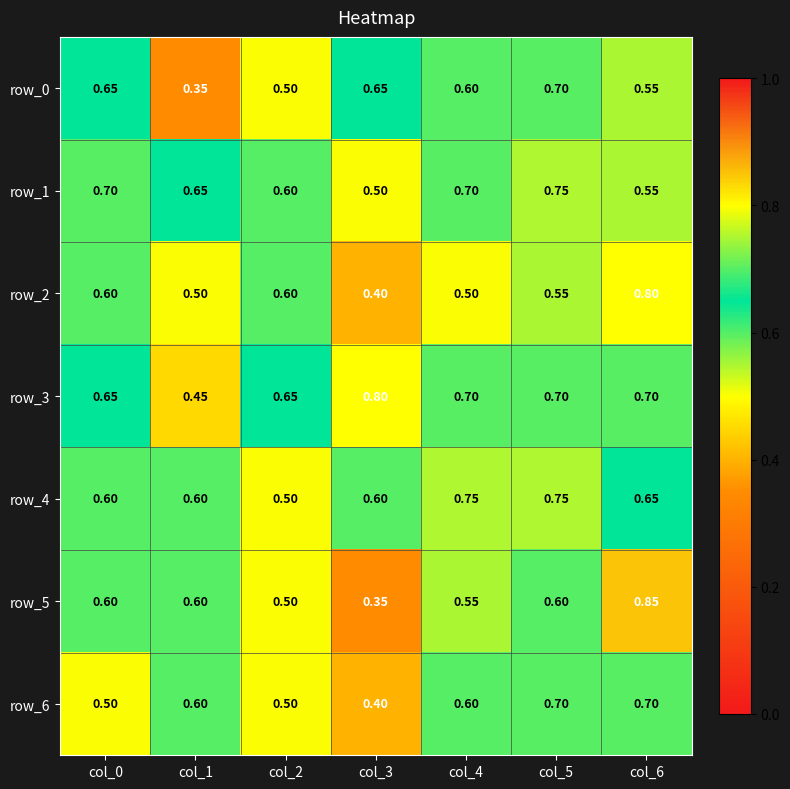

How many data points does each series have?

7